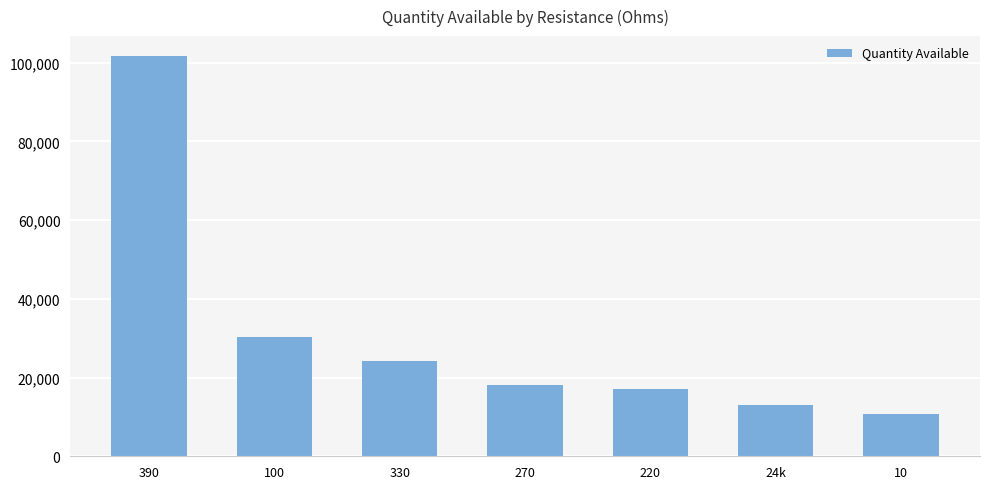

Which has a higher value, 24k or 100?

100